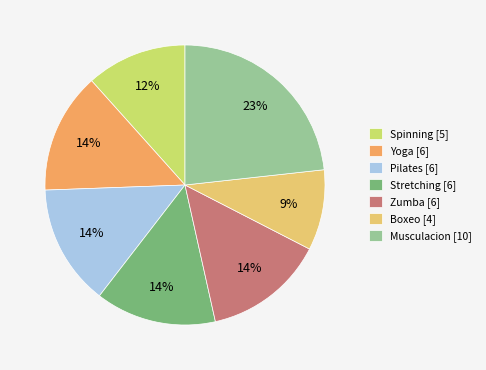

To the nearest percent, what is the average slice percentage?

14%